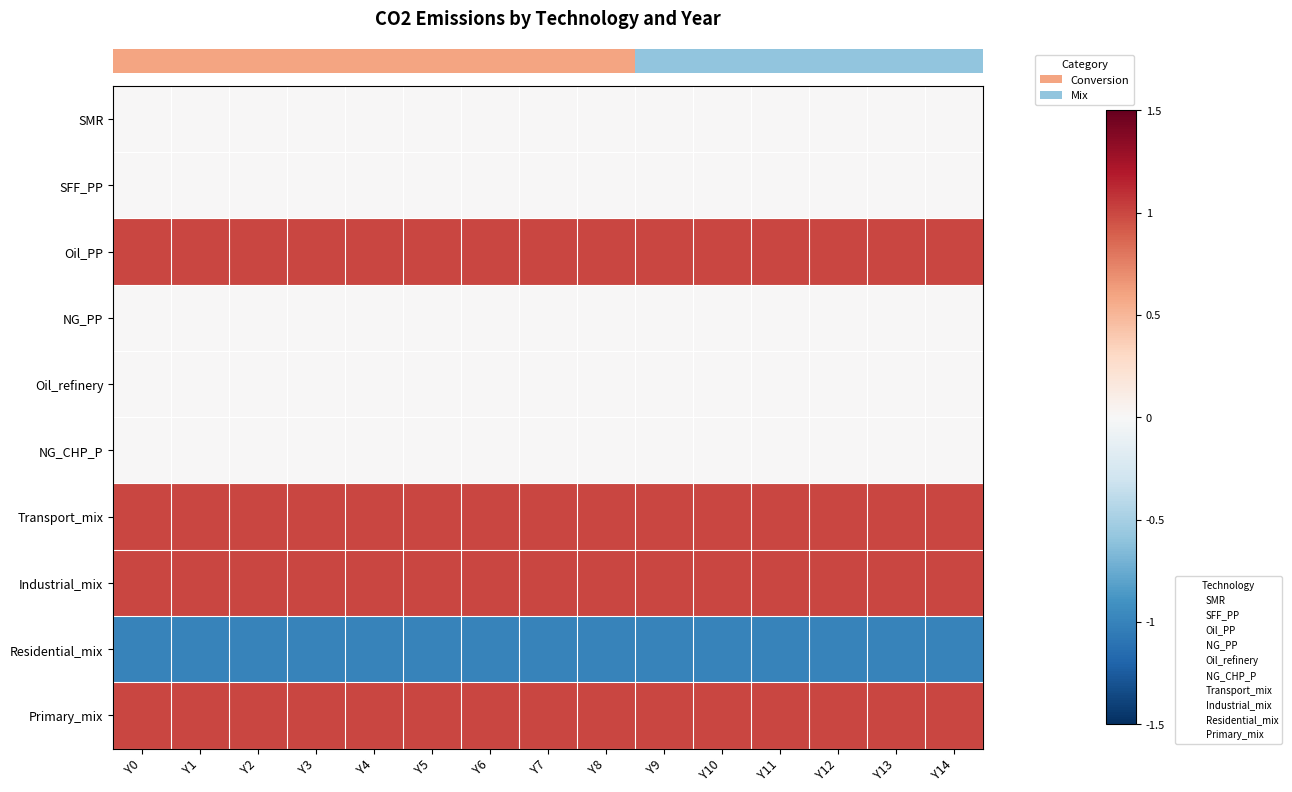

Which has a higher value, Y0 or Y10?

Y0